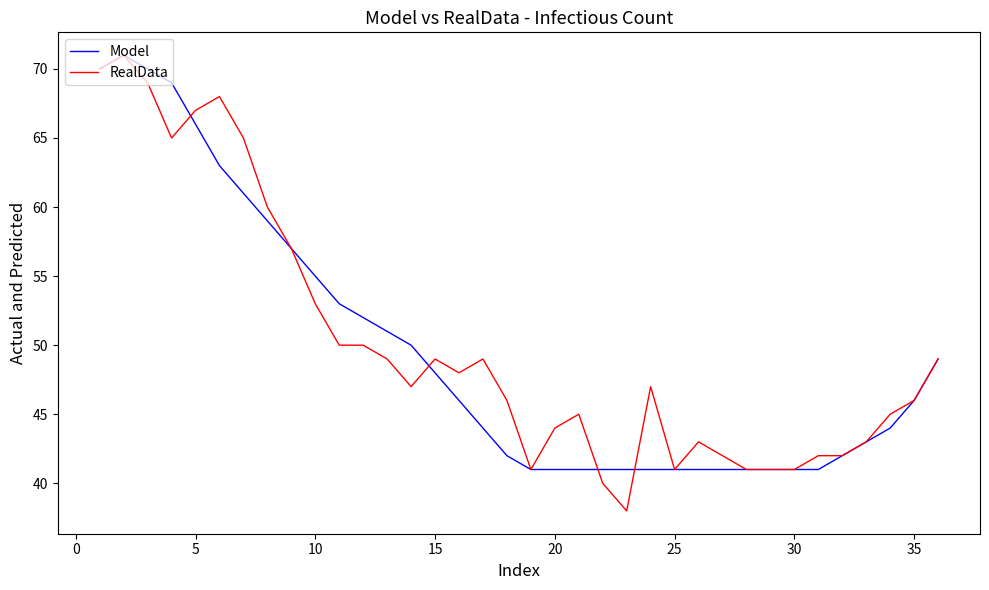

What is the maximum value shown in the chart?

71